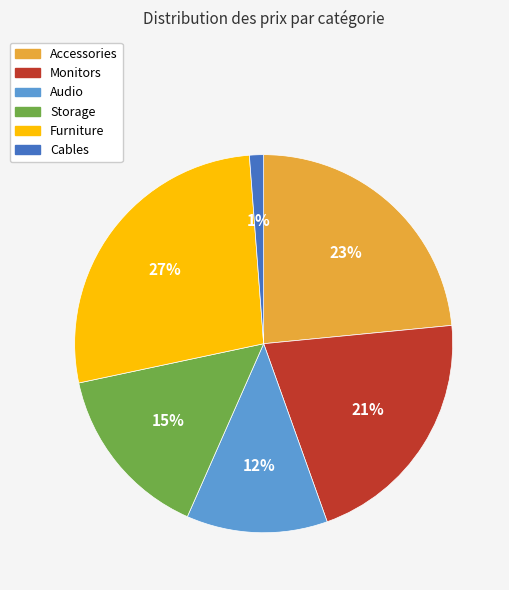

Combined, do Furniture and Accessories account for over 50%?

Yes